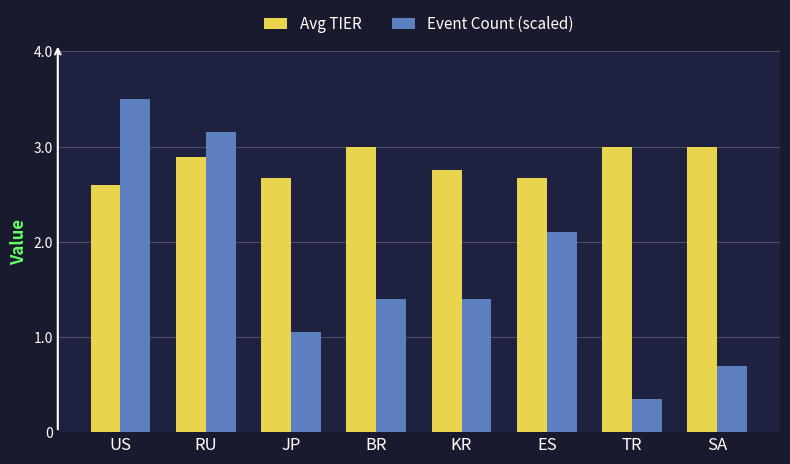

Which category has the lowest value across all series?

TR